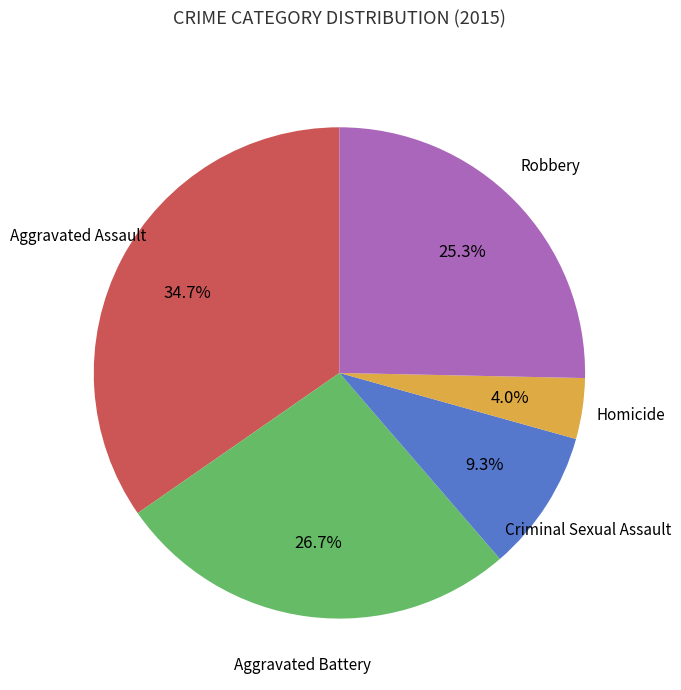

Is there any slice that represents more than half of the pie?

No